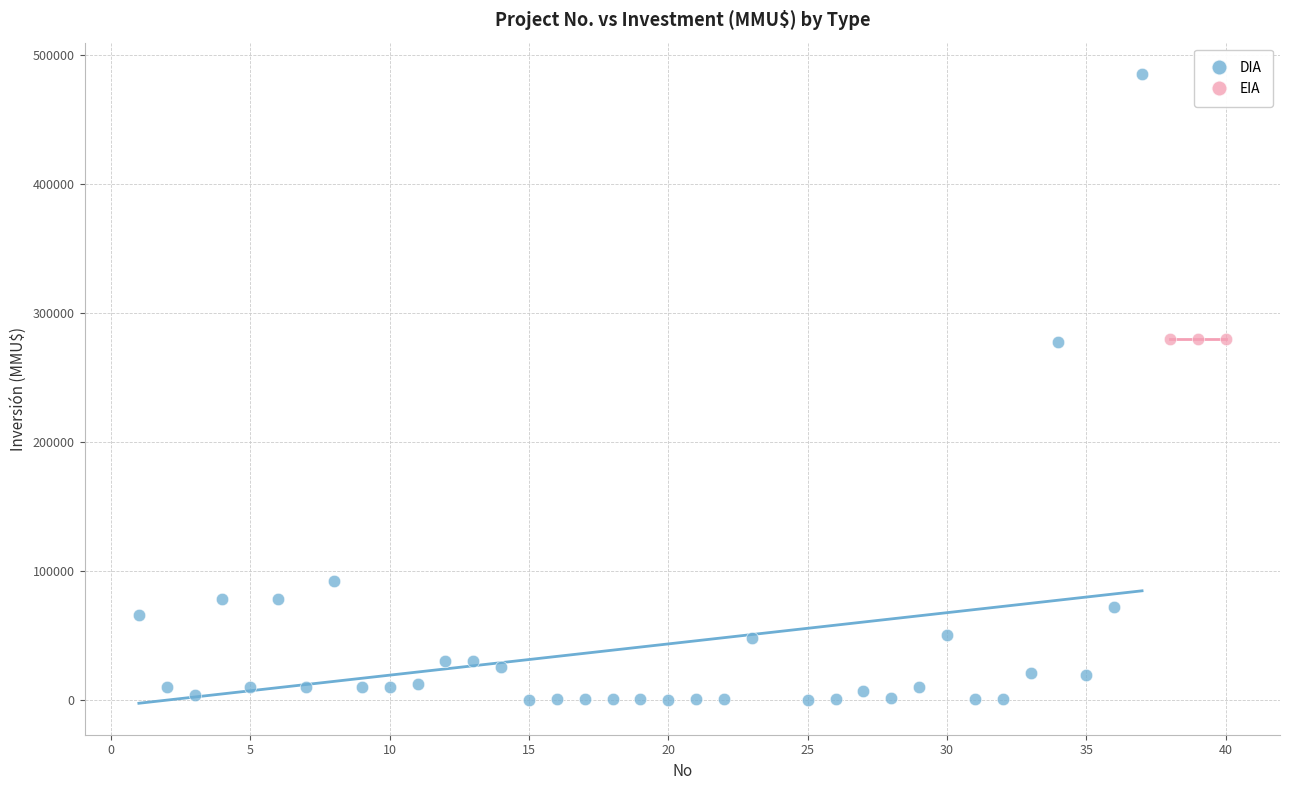

Which series reaches the minimum Y coordinate?

DIA